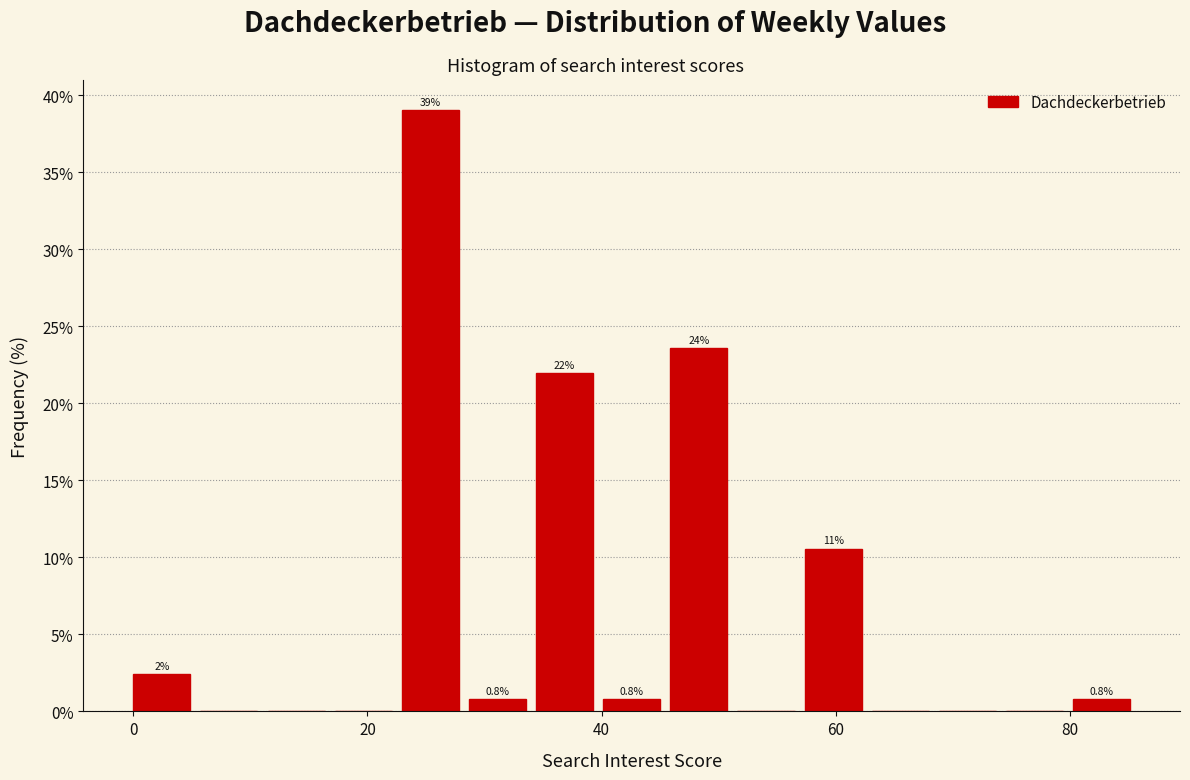

Read against the x-axis, roughly where is the centre of the tallest bar?

26